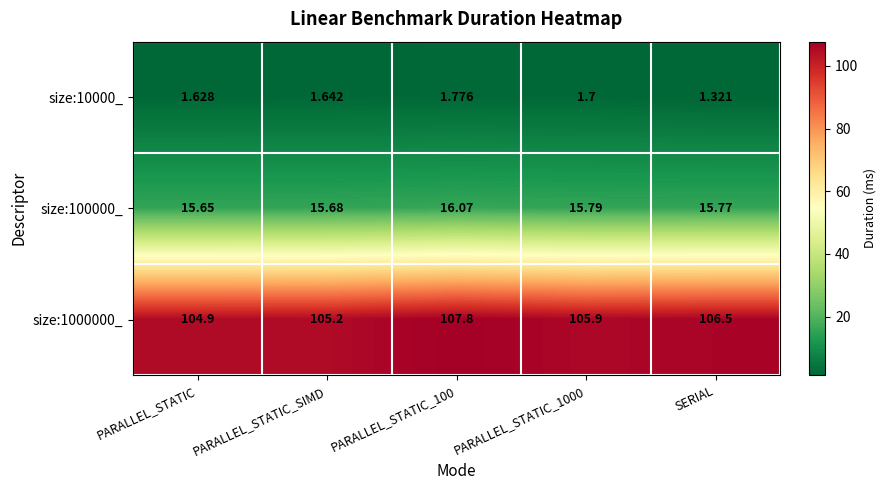

At which category is the sum across all series the highest?

PARALLEL_STATIC_100